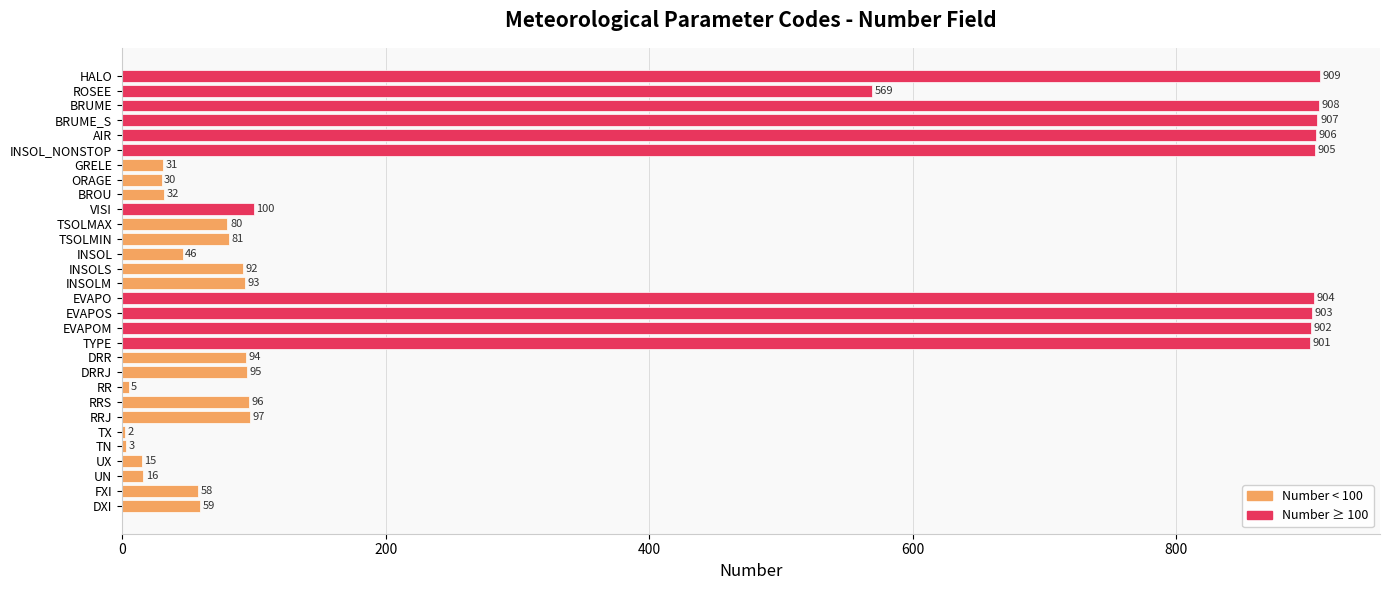

Reading bottom to top, what are all the values shown in this chart?

DXI=59	FXI=58	UN=16	UX=15	TN=3	TX=2	RRJ=97	RRS=96	RR=5	DRRJ=95	DRR=94	TYPE=901	EVAPOM=902	EVAPOS=903	EVAPO=904	INSOLM=93	INSOLS=92	INSOL=46	TSOLMIN=81	TSOLMAX=80	VISI=100	BROU=32	ORAGE=30	GRELE=31	INSOL_NONSTOP=905	AIR=906	BRUME_S=907	BRUME=908	ROSEE=569	HALO=909